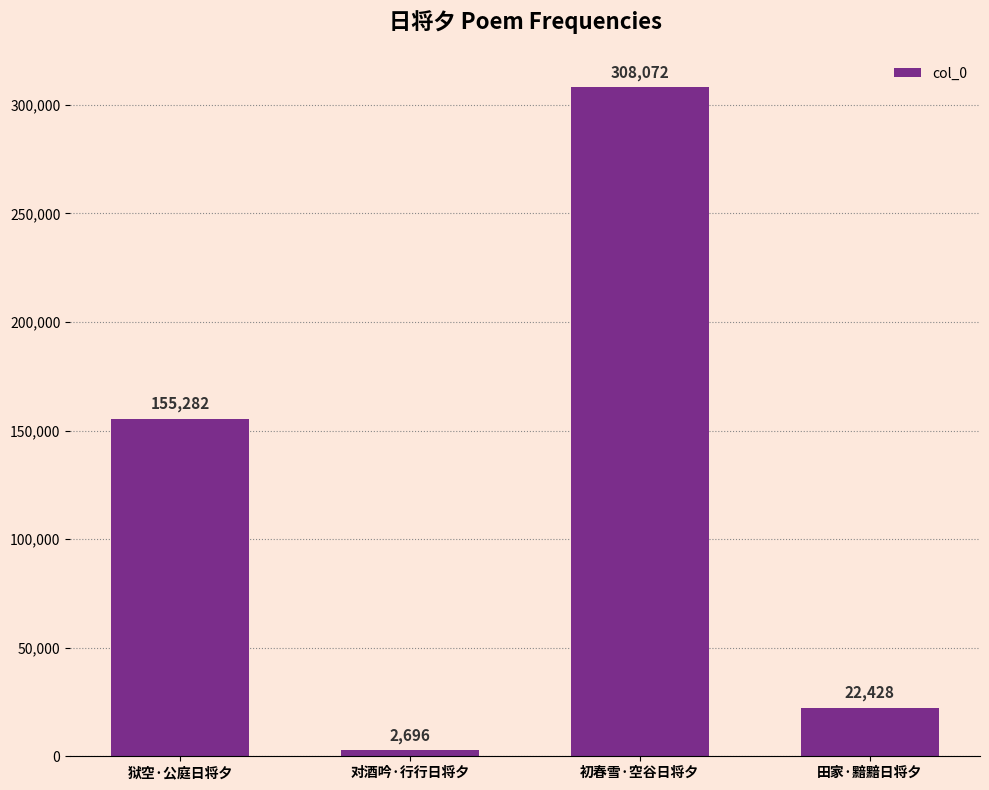

What value does the data have at 初春雪·空谷日将夕?

308072